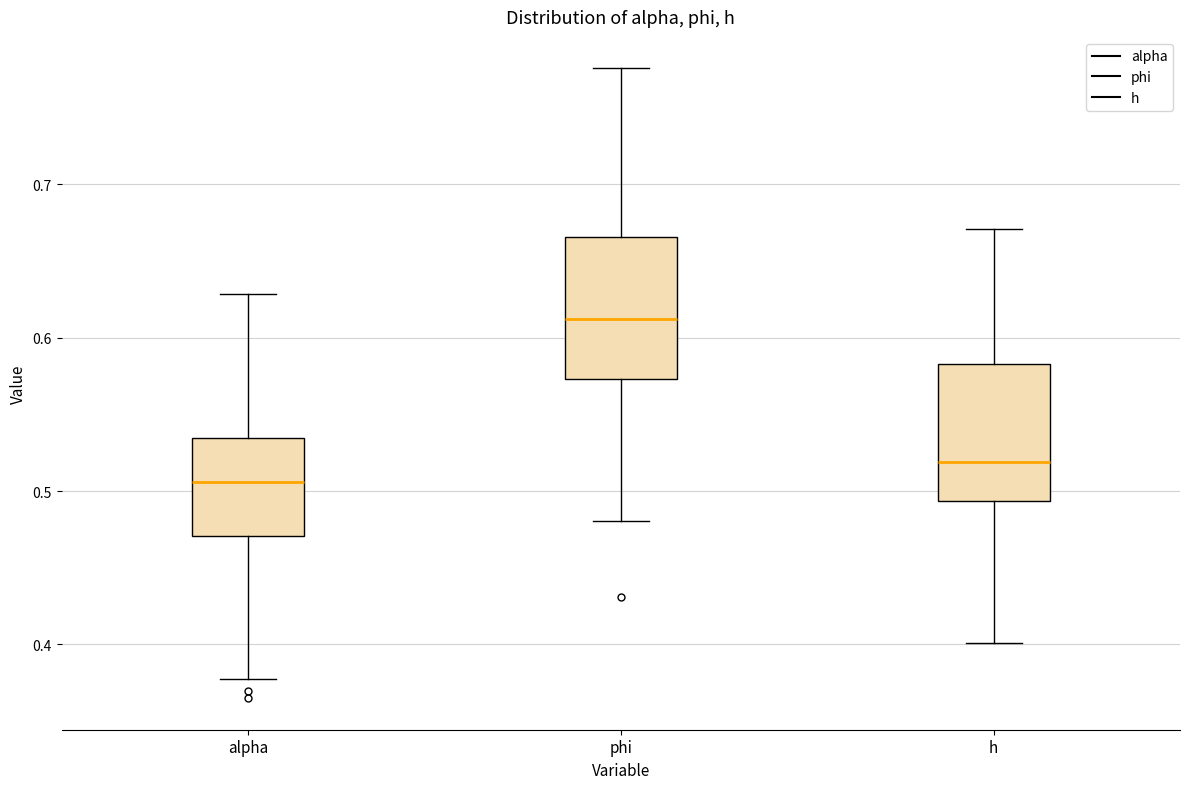

Which box's median line is the highest?

phi